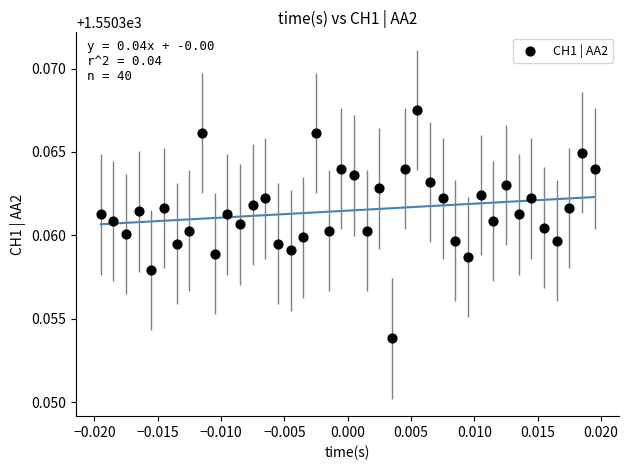

Count the number of points in this scatter plot.

40